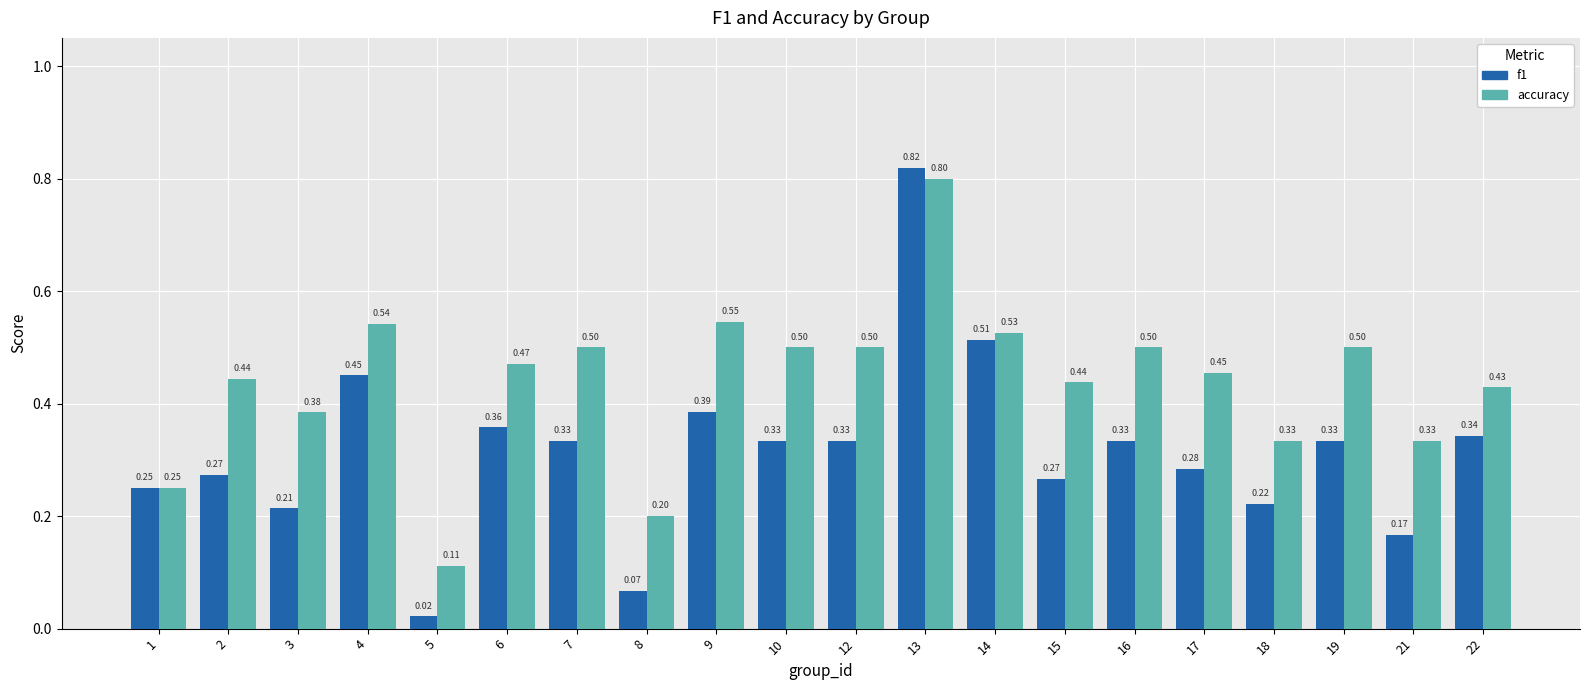

Which series has the widest spread of values?

f1